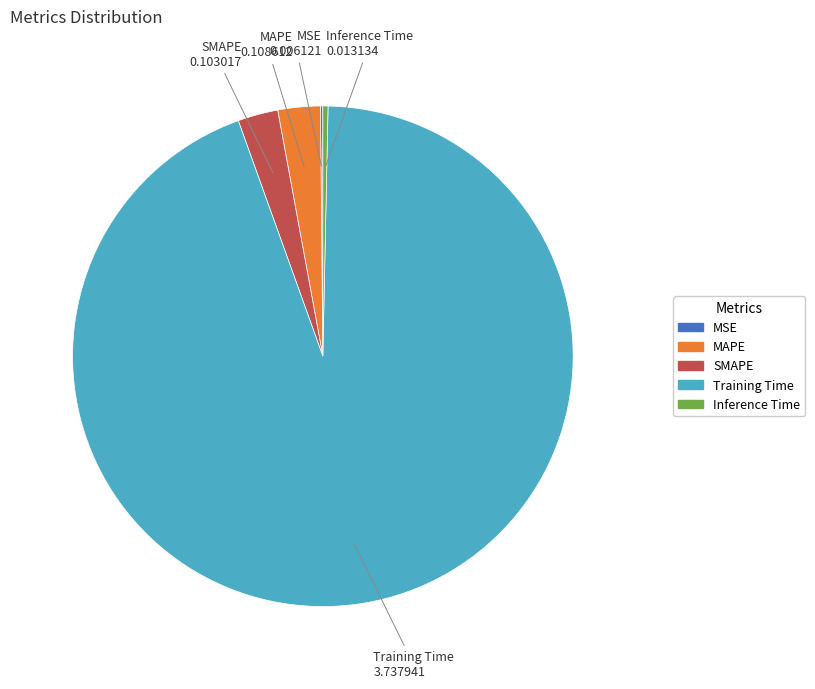

Does any single category account for the majority?

Yes